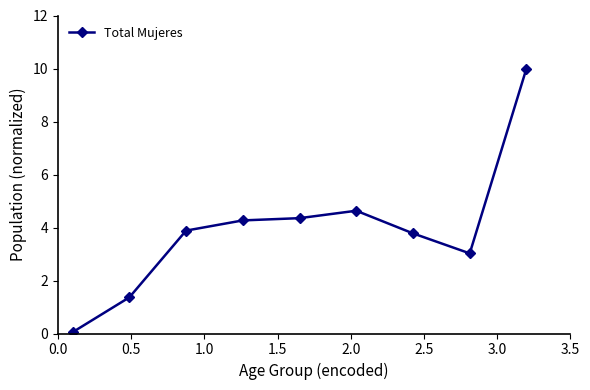

What is the maximum value shown in the chart?

10.0